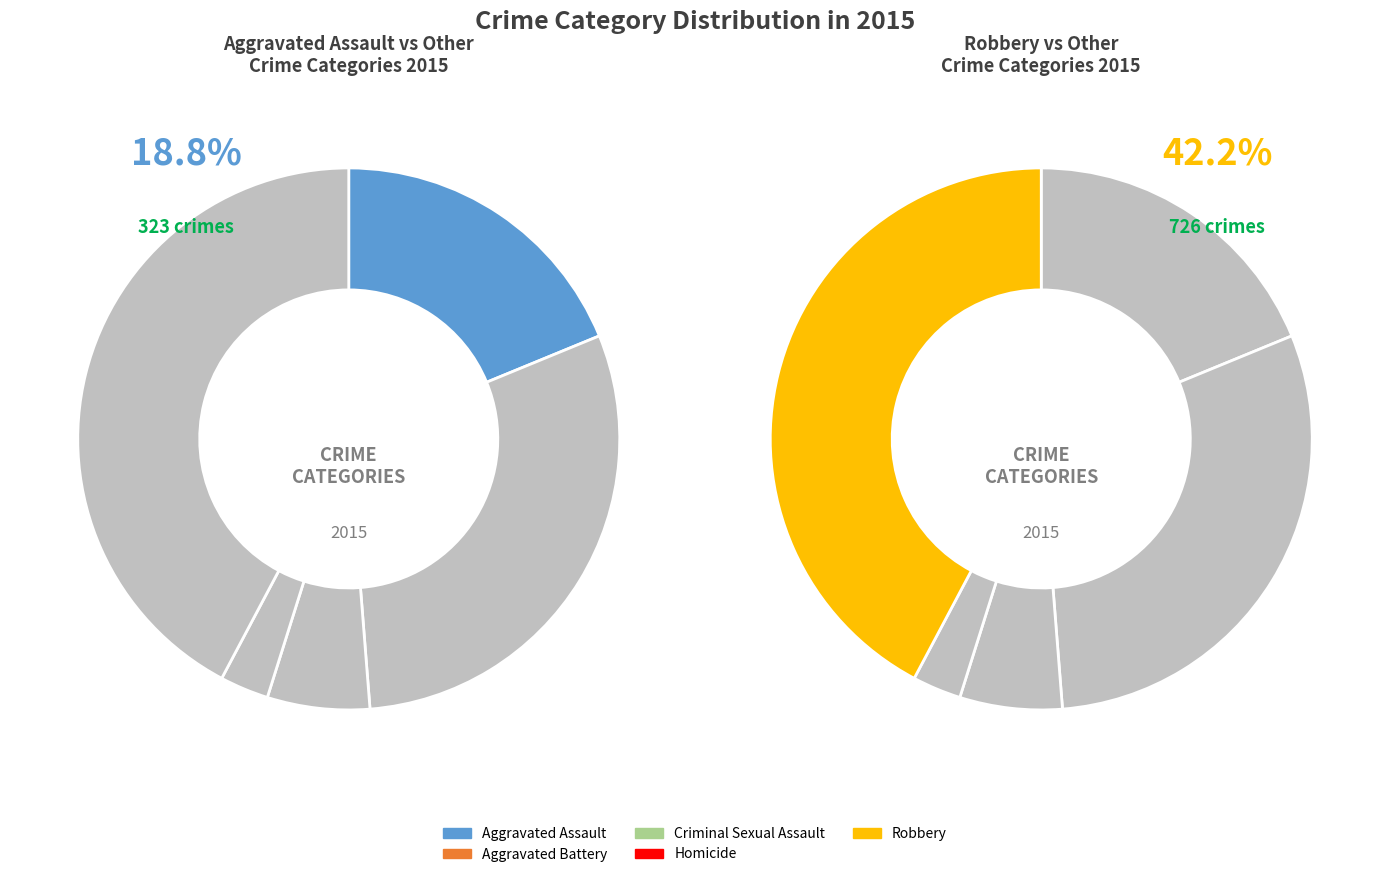

To the nearest percent, what portion does Aggravated Battery represent?

30%